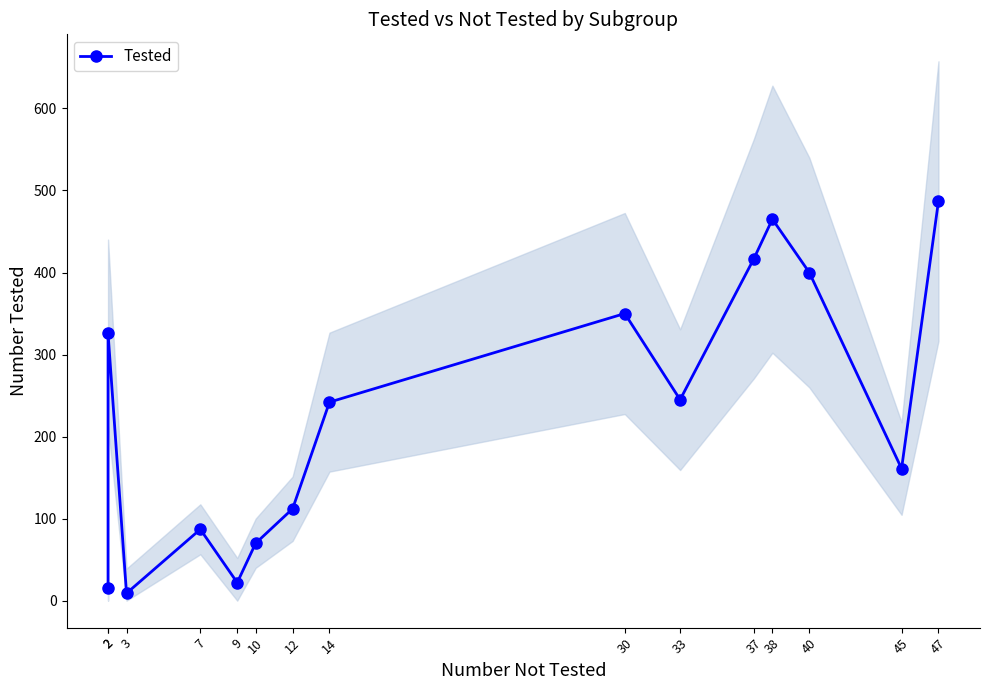

Is it true that the value at 2 is 11?

False